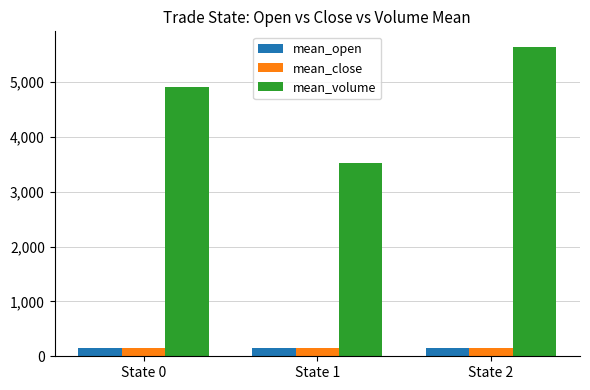

What is the difference between the maximum and minimum values in the mean_close series?

1.7